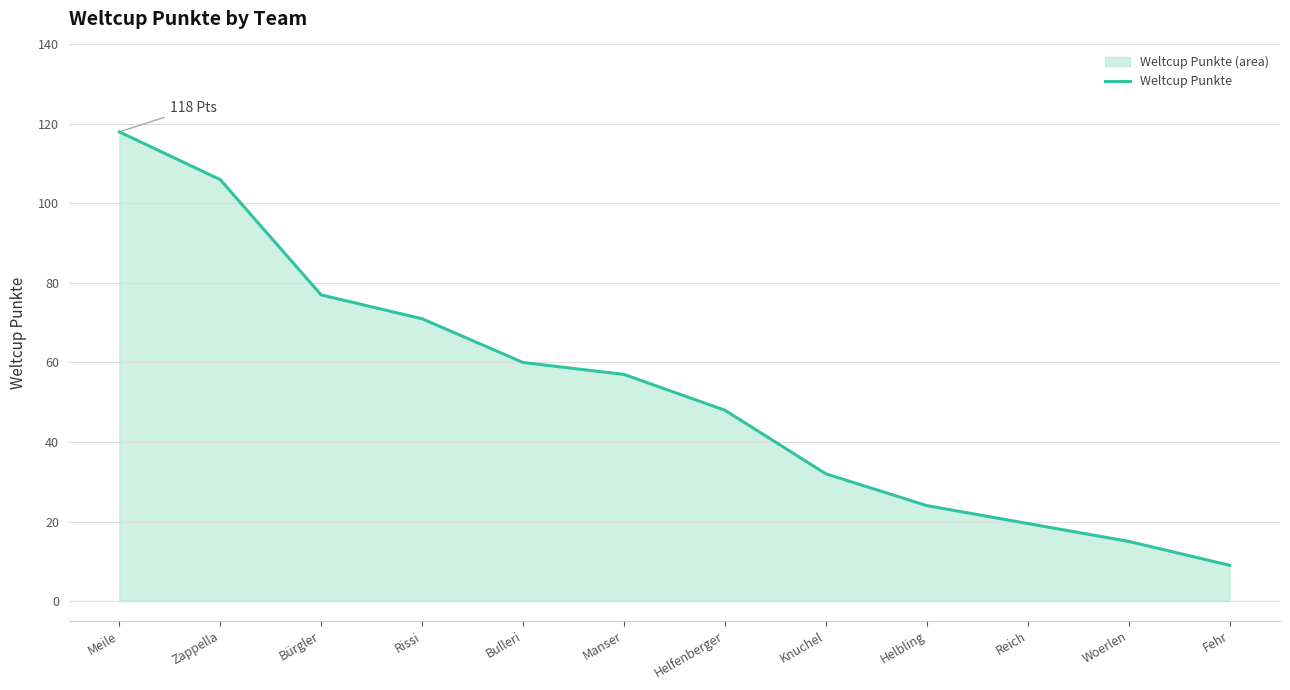

What is the difference between the maximum and second lowest values?

103